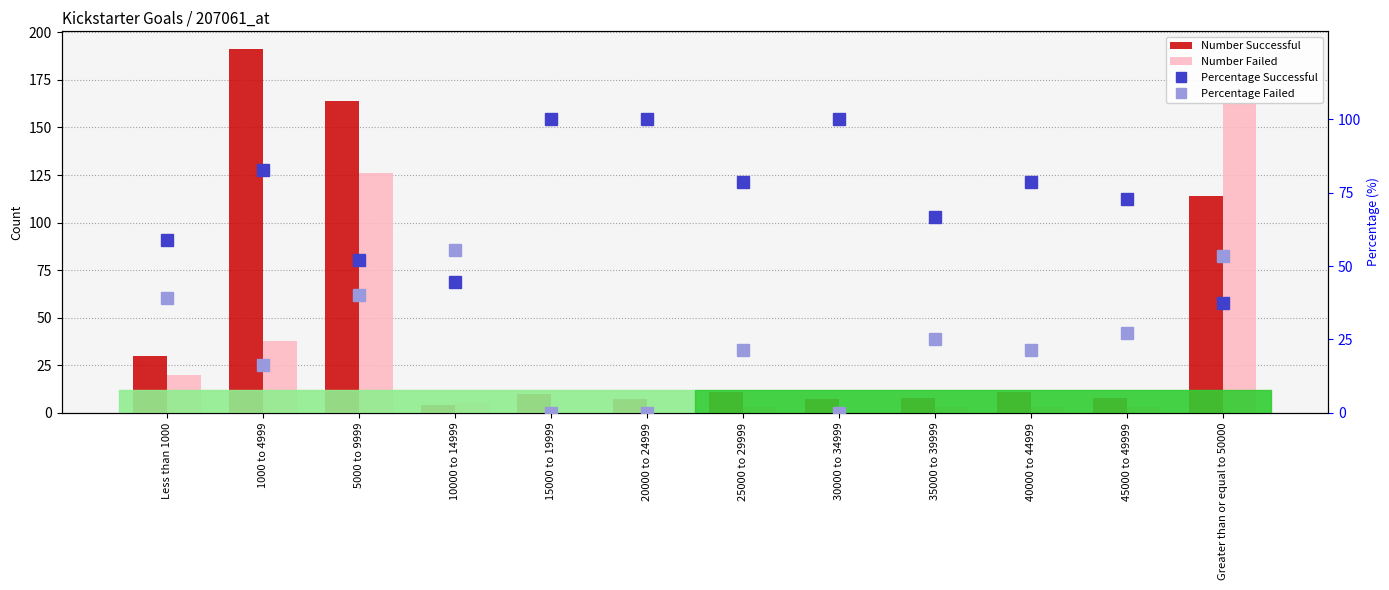

The Percentage Successful series shows 12.8 at 10000 to 14999. True or false?

False